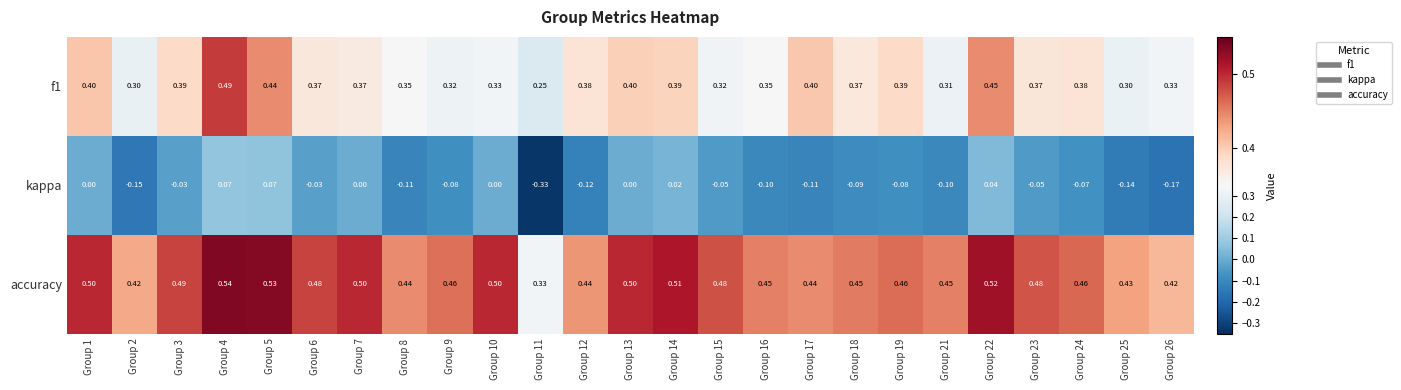

Is the value of accuracy at Group 25 greater than the value of kappa at Group 8?

Yes